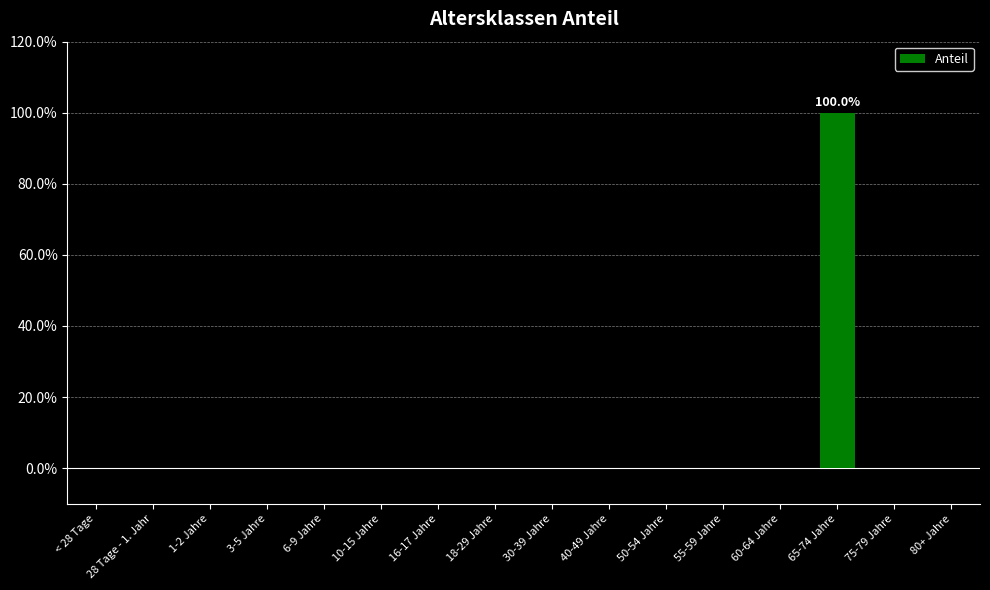

List the labels in order of value, largest first.

65-74 Jahre, < 28 Tage, 28 Tage - 1. Jahr, 1-2 Jahre, 3-5 Jahre, 6-9 Jahre, 10-15 Jahre, 16-17 Jahre, 18-29 Jahre, 30-39 Jahre, 40-49 Jahre, 50-54 Jahre, 55-59 Jahre, 60-64 Jahre, 75-79 Jahre, 80+ Jahre